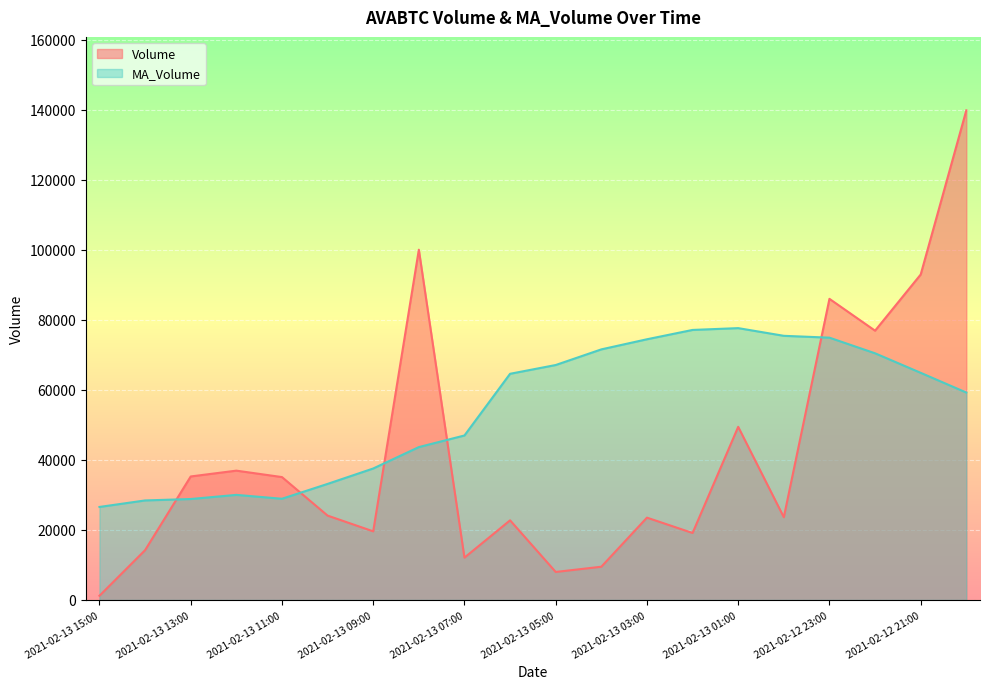

The value of Volume at 2021-02-13 09:00 is 34516.1. True or false?

False